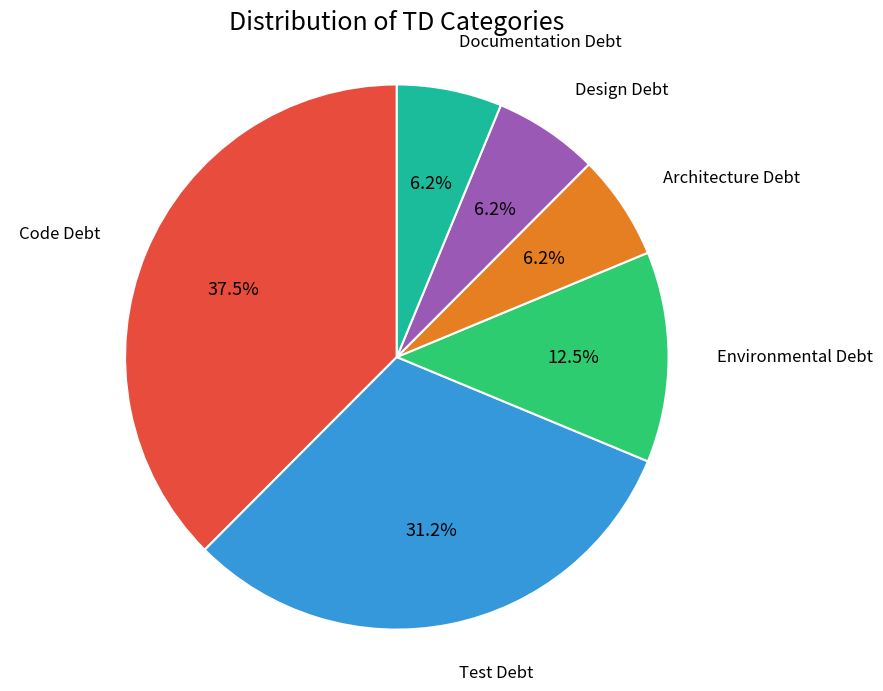

Count the number of slices in the pie.

6